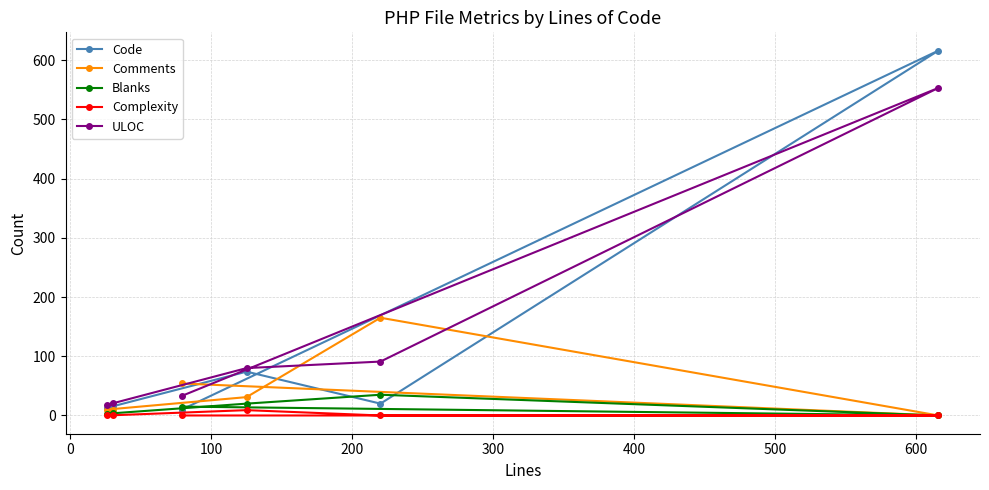

What is the lowest value of the ULOC series?

18